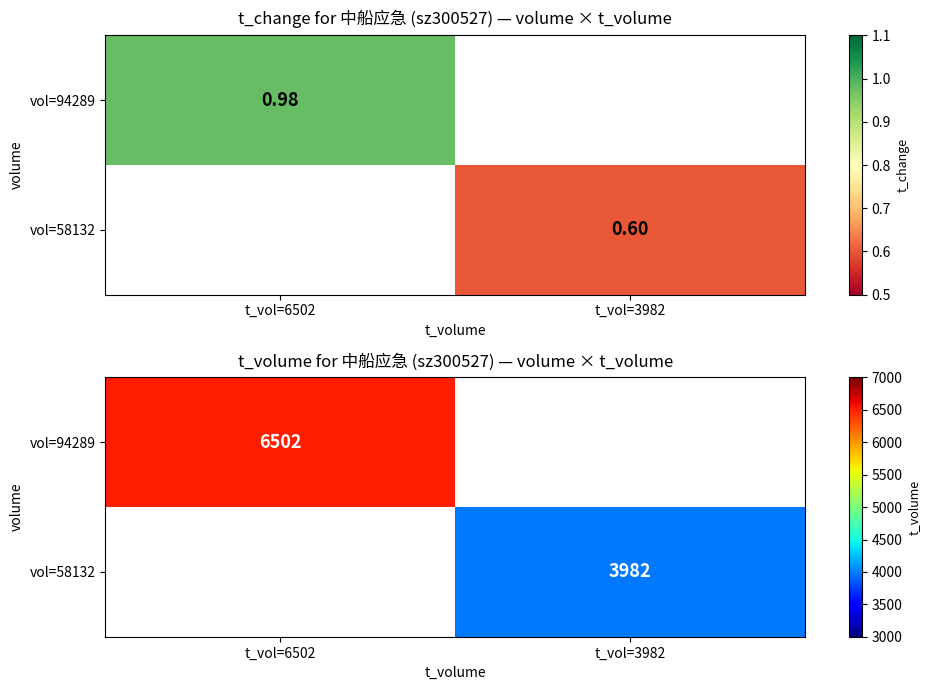

At which label is vol=94289 closest to 6502?

t_vol=6502